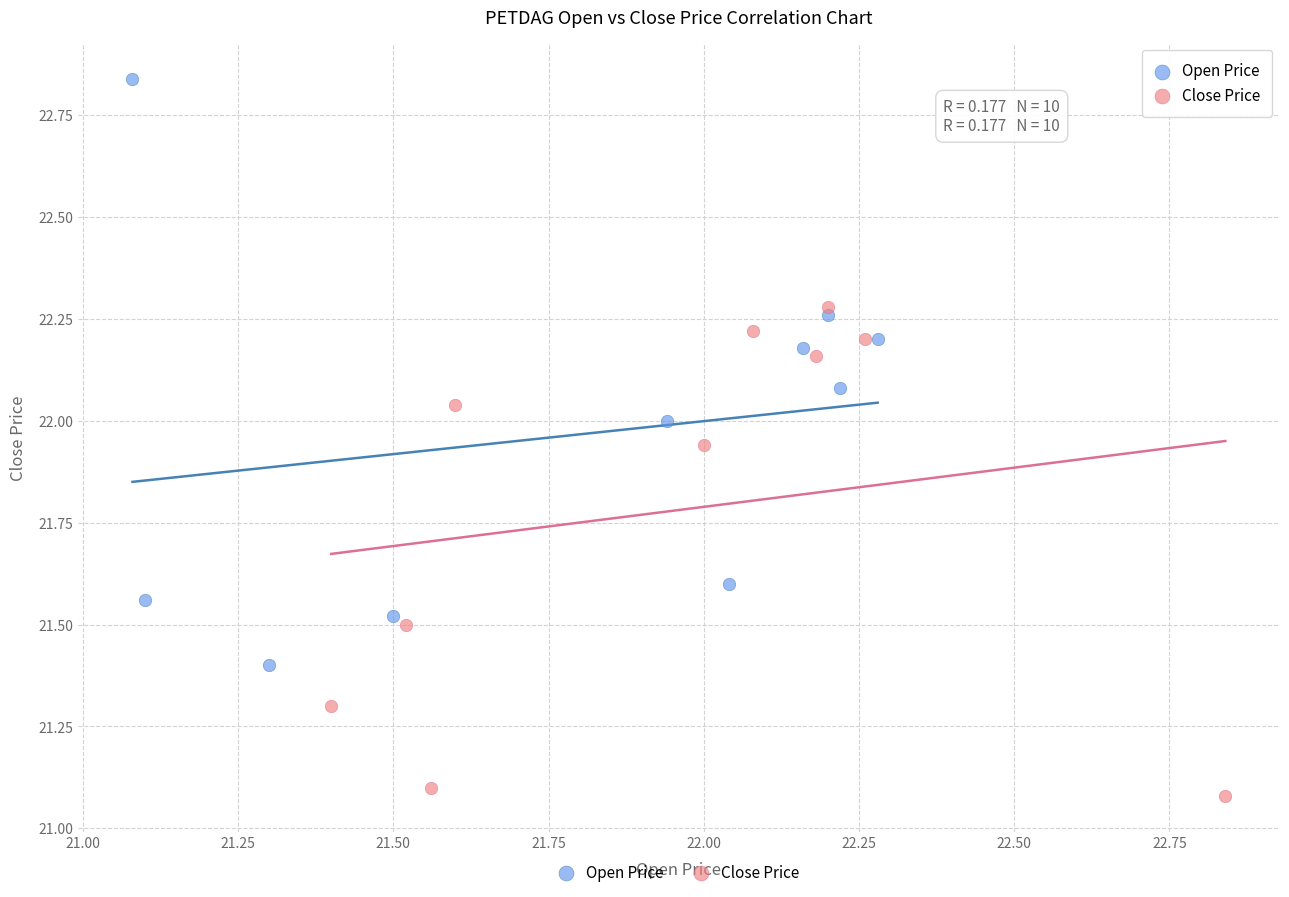

Which series reaches the minimum Y coordinate?

Close Price